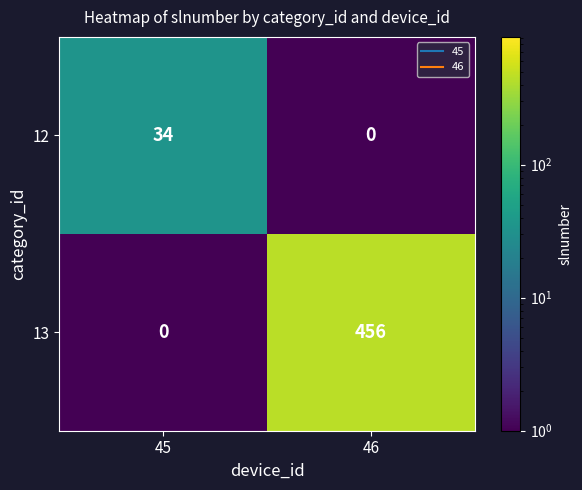

What is the average value of the 12 series?

17